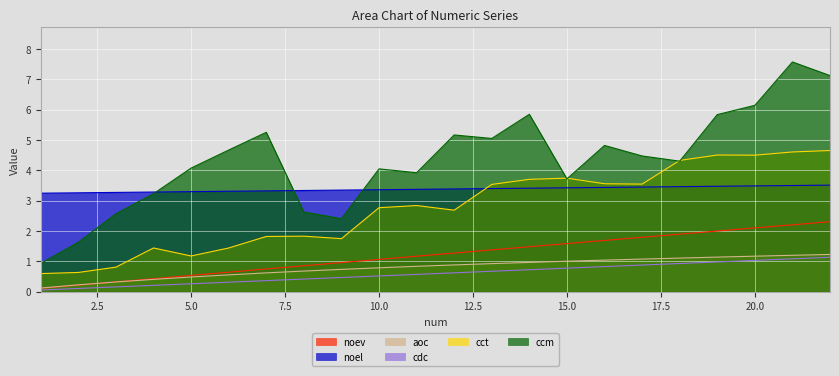

How many lines are shown in the chart?

6